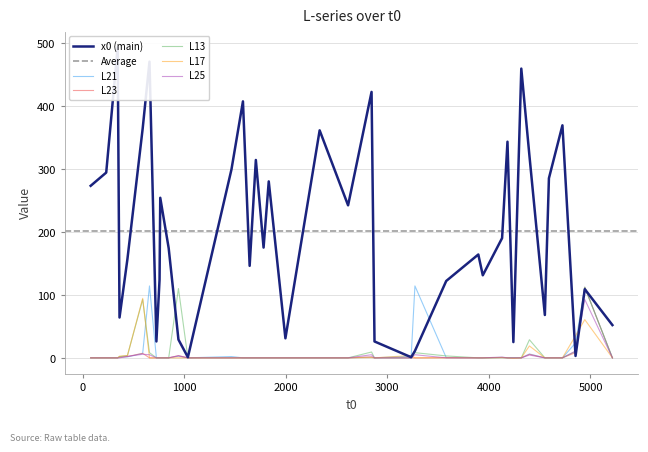

Does the chart have visible grid lines?

Yes